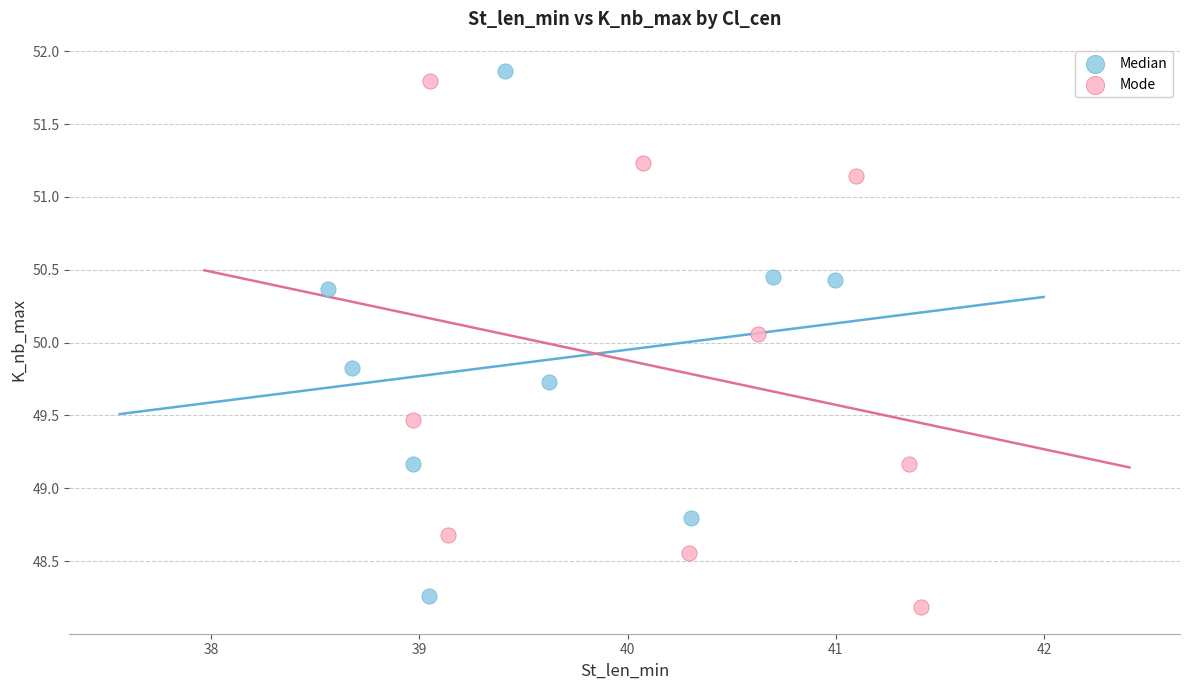

Which series reaches the maximum Y coordinate?

Median